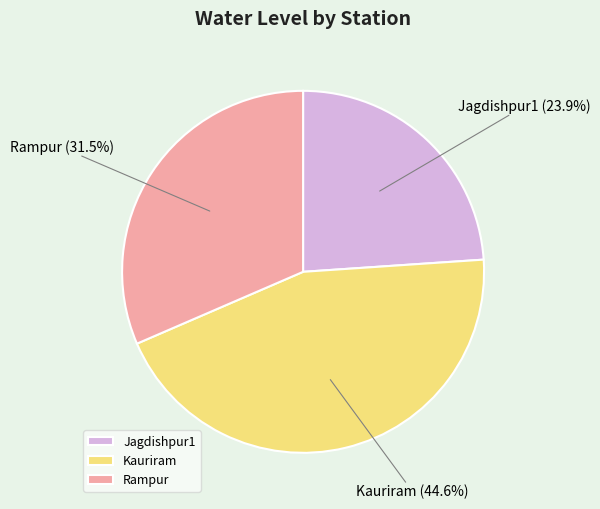

Combined, what portion of the pie is Jagdishpur1 and Kauriram?

68.5%